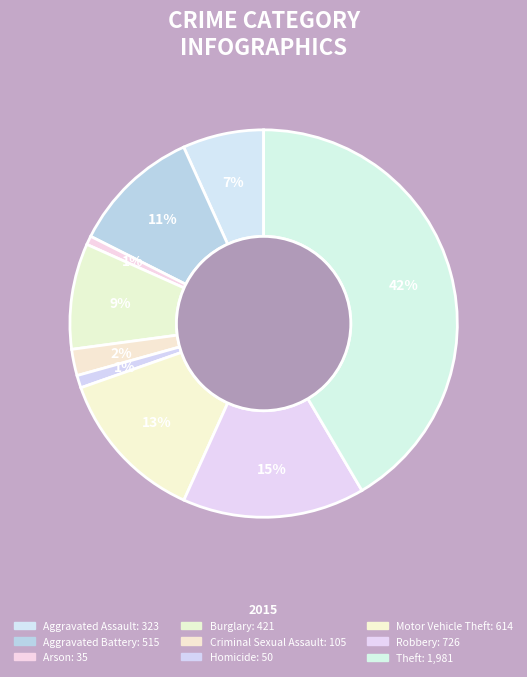

Is there a majority slice in this chart?

No